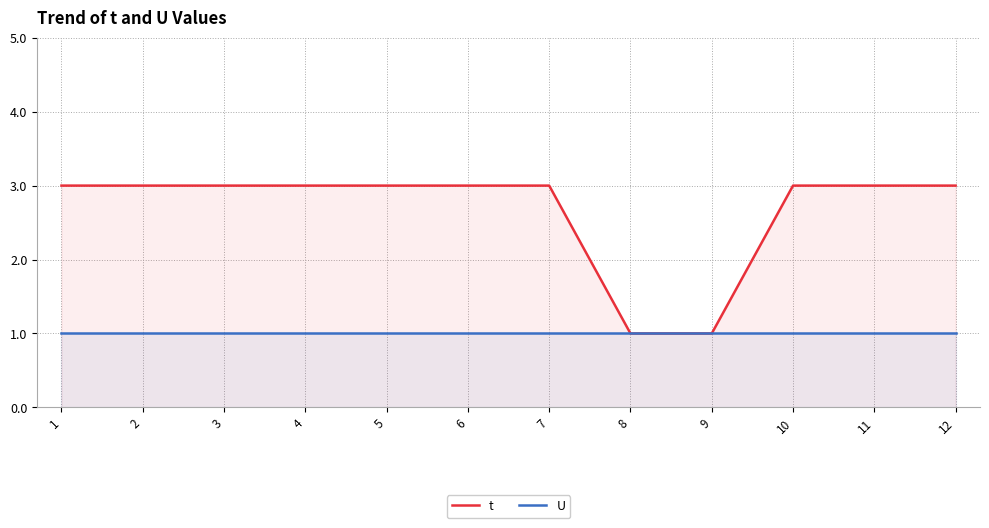

What value does the t series have at 3?

3